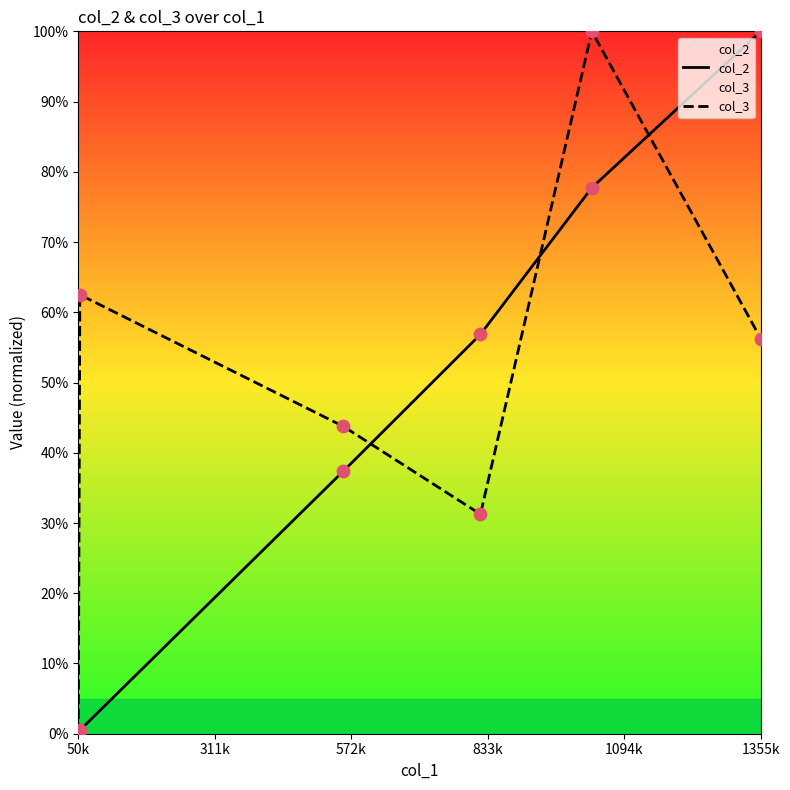

Which series has the largest total across all categories?

col_3